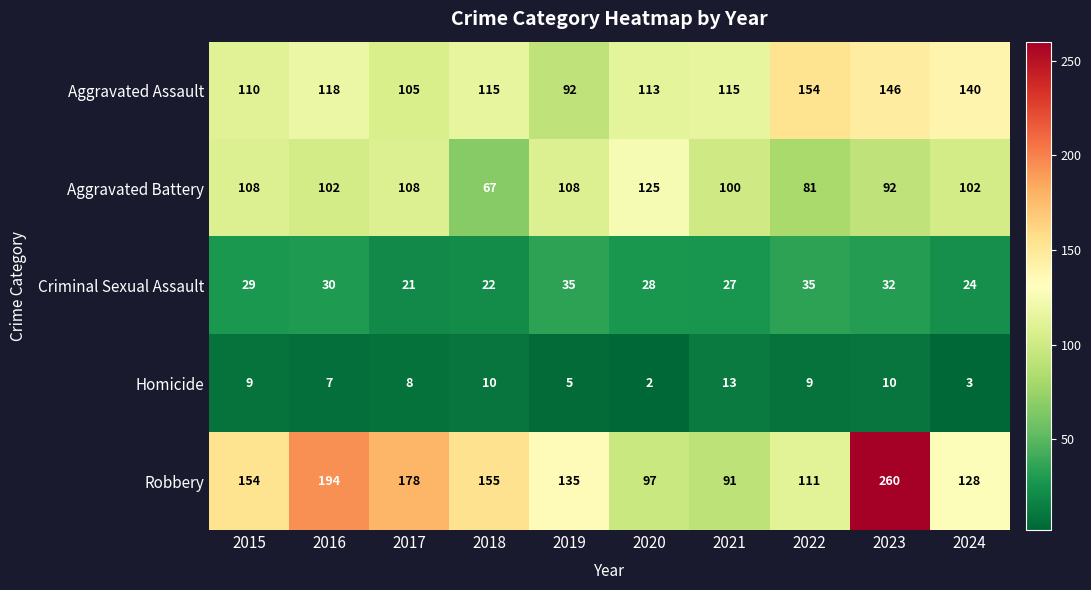

How many Aggravated Battery values are between 92 and 108?

7